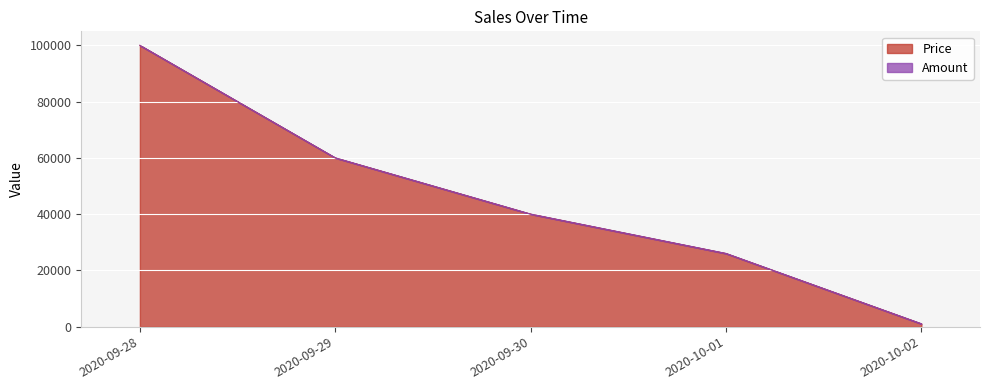

Reading right to left, what are all the values shown in this chart?

1000	26000	40000	60000	100000